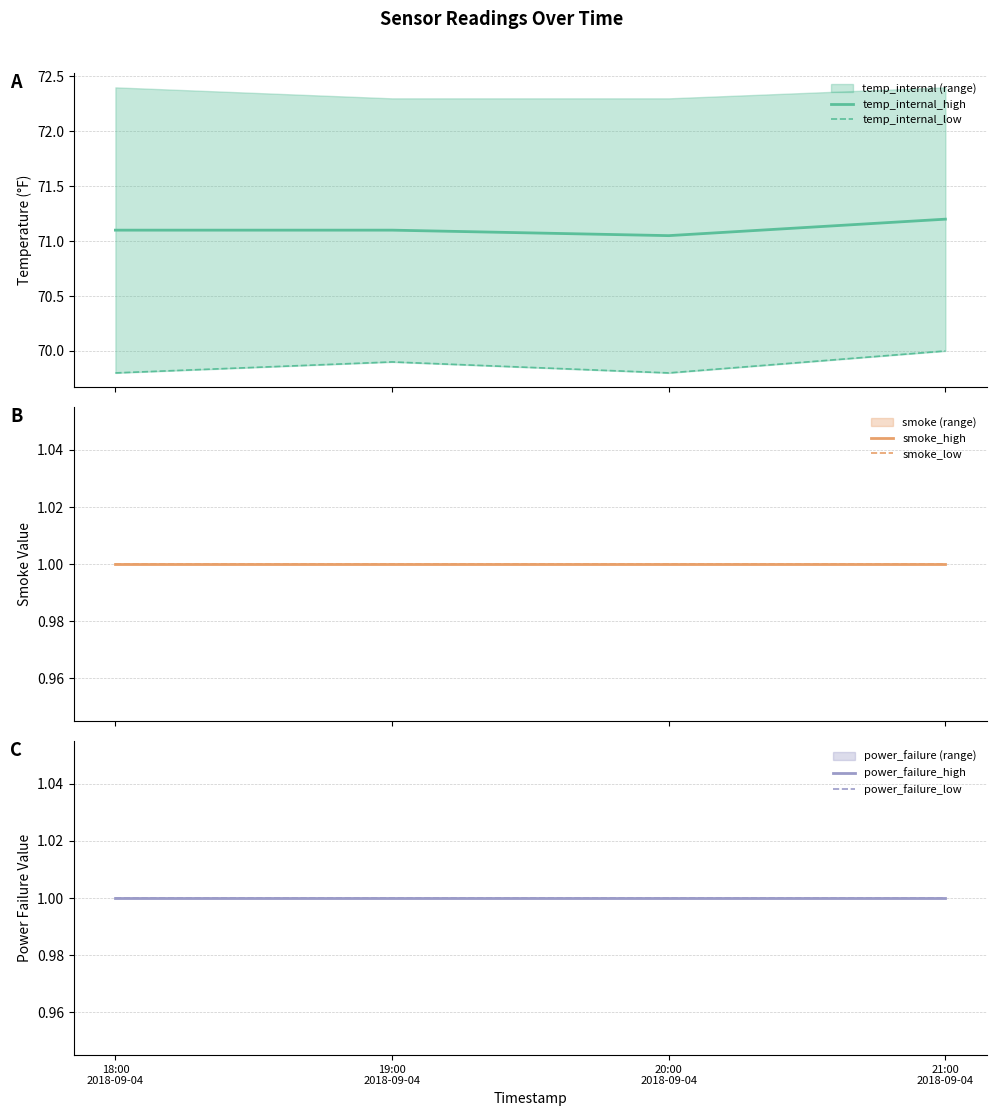

What is the difference between the highest and lowest values at 18:00
2018-09-04?

70.1